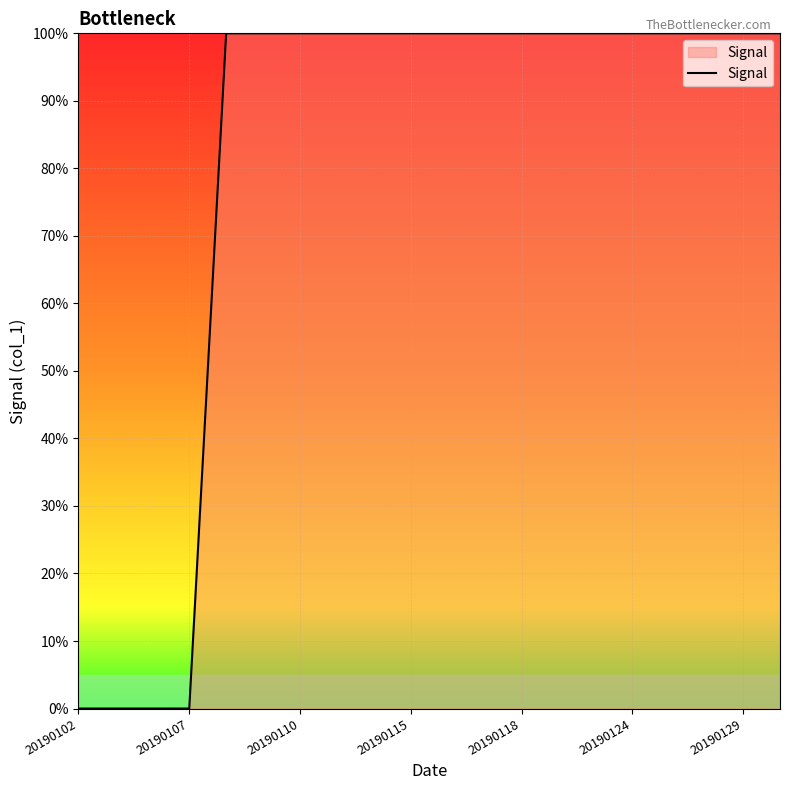

At which category does the chart reach its peak across all series?

20190118